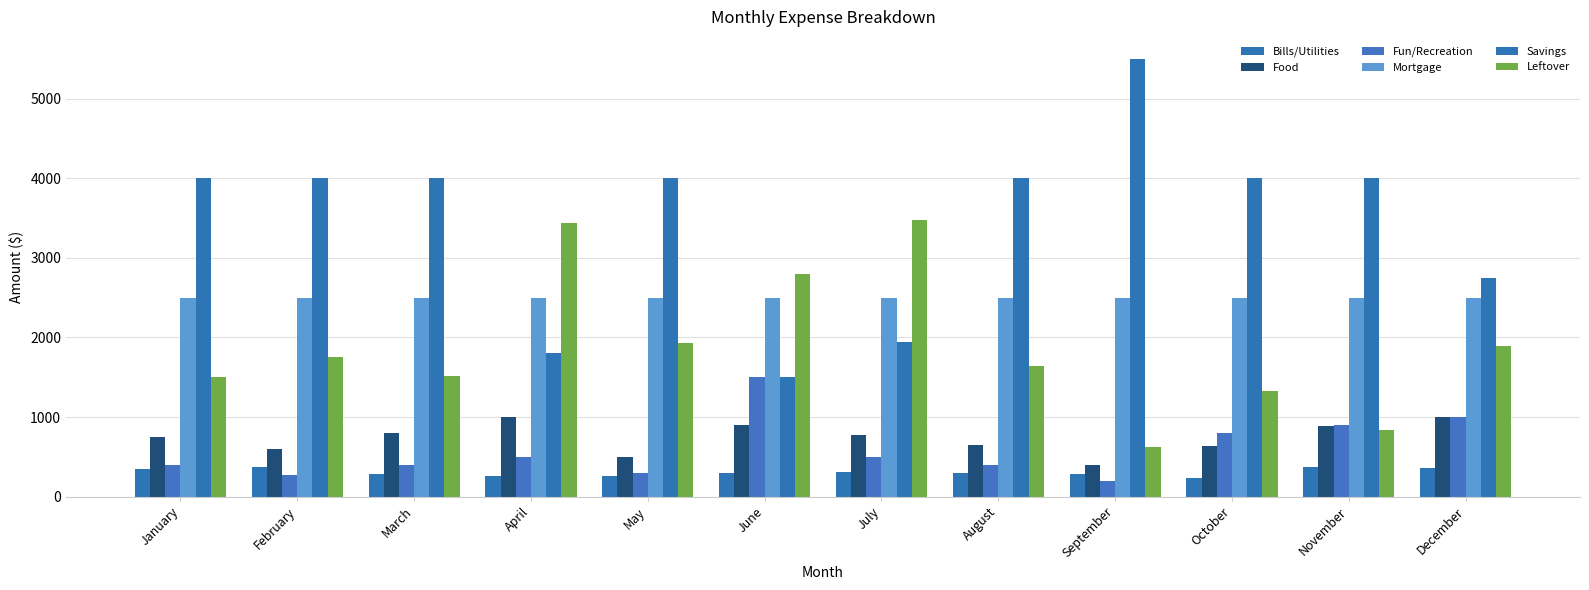

What is the sum of the Bills/Utilities values at January and May?

615